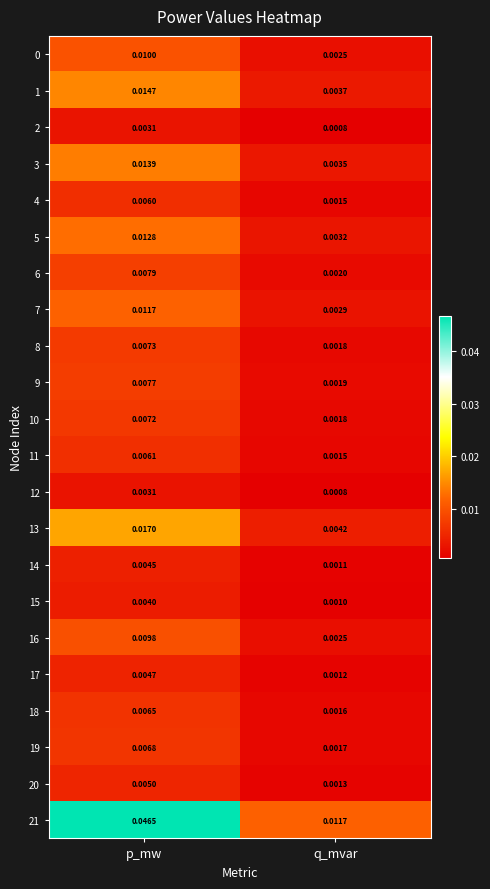

At which label is 9 closest to 0?

q_mvar